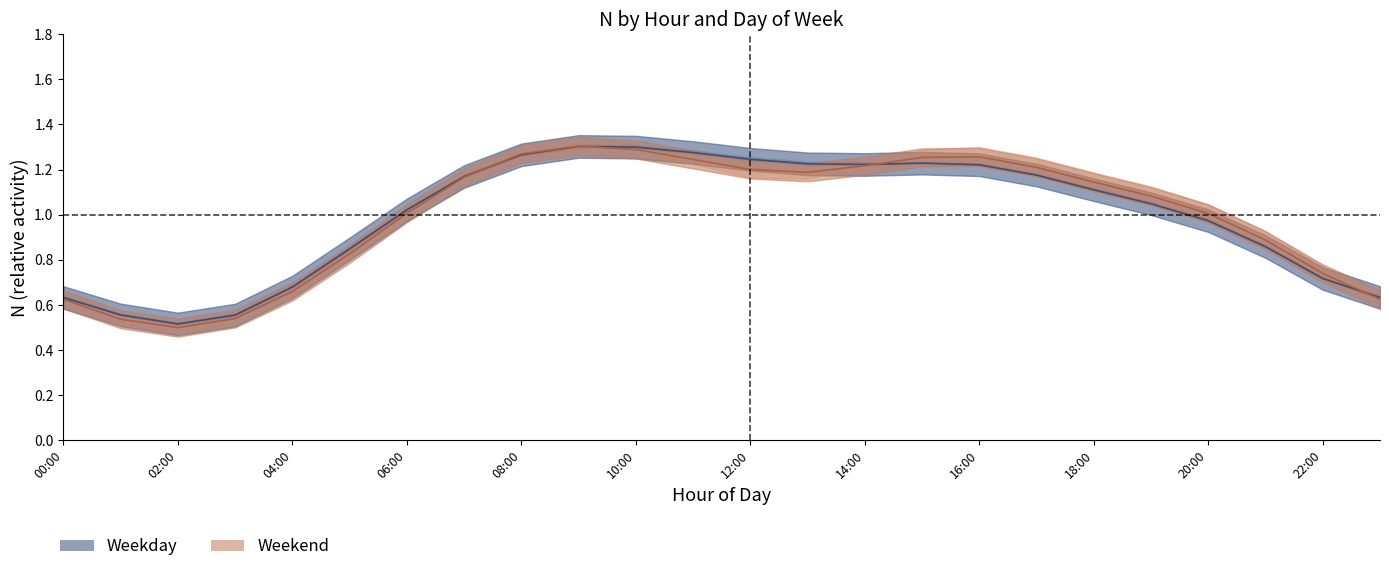

List the series in order of their overall mean, highest first.

Weekday mean, Weekend mean